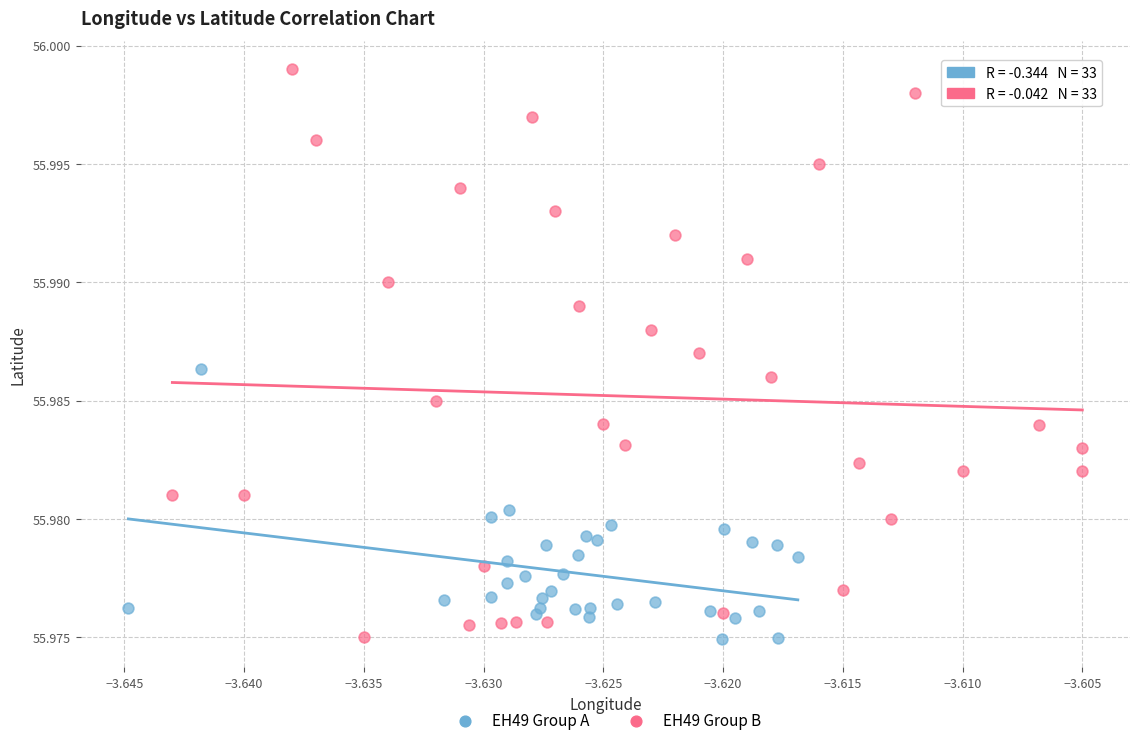

Which series has the largest Y range (max minus min)?

EH49 Group B